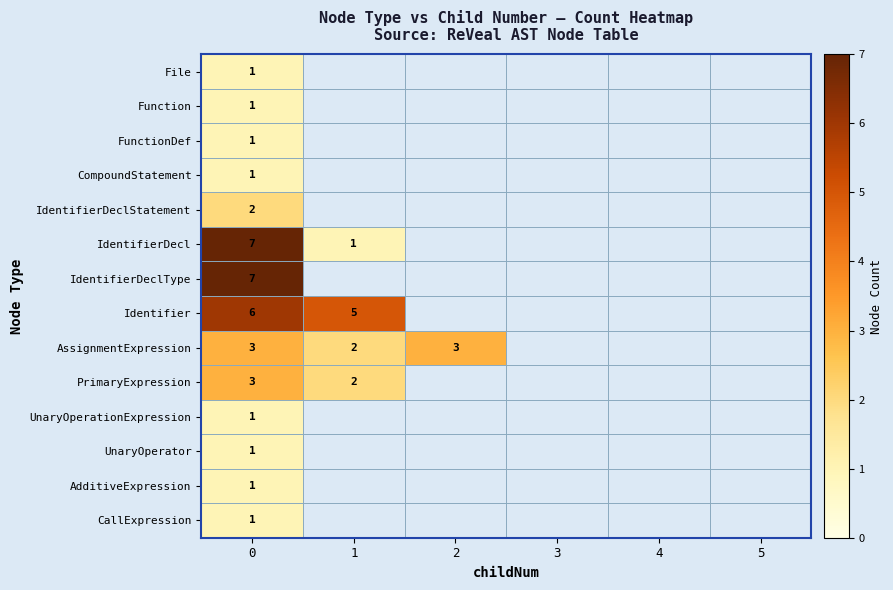

At how many categories does at least one series exceed 4?

2